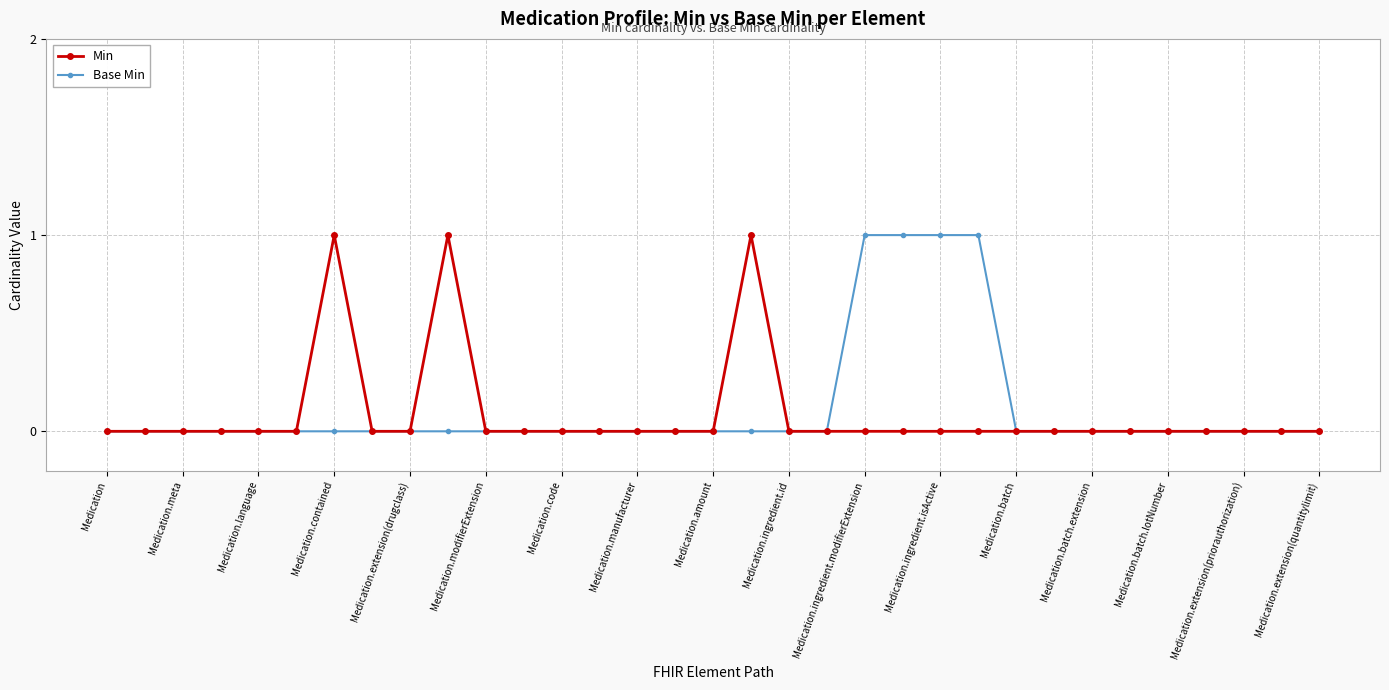

What is the value of the Min point at the 18th from the left?

1